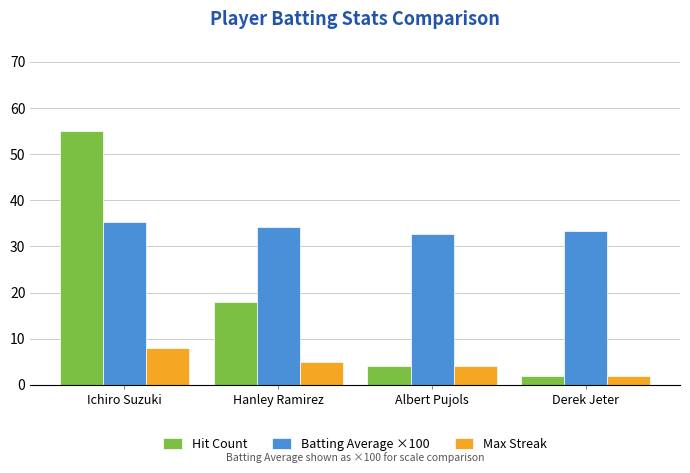

List the series in order of their peak value, lowest first.

Max Streak, Batting Average ×100, Hit Count